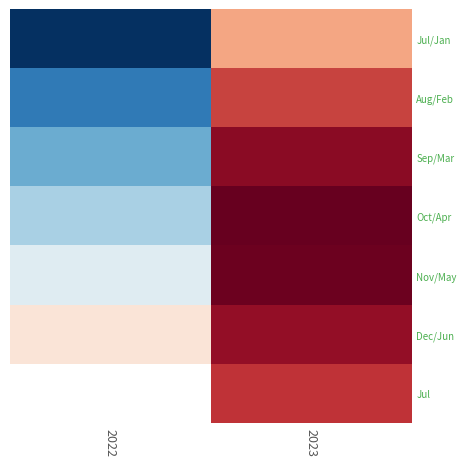

How many categories are shown in the chart?

2